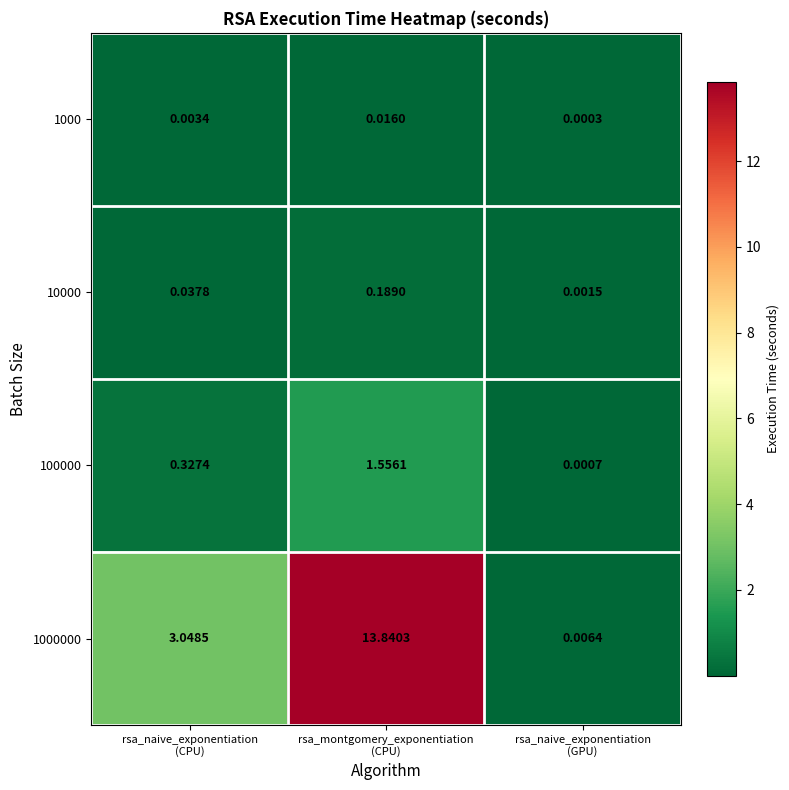

How many data points does each series have?

3